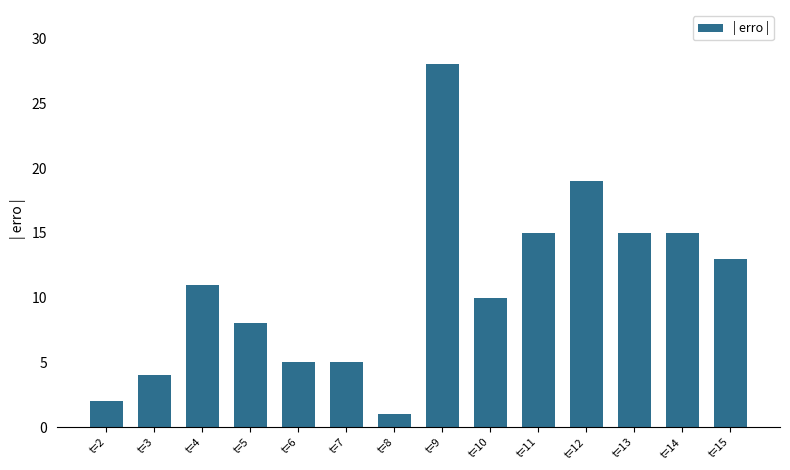

True or false: the data shows 8 at t=6.

False